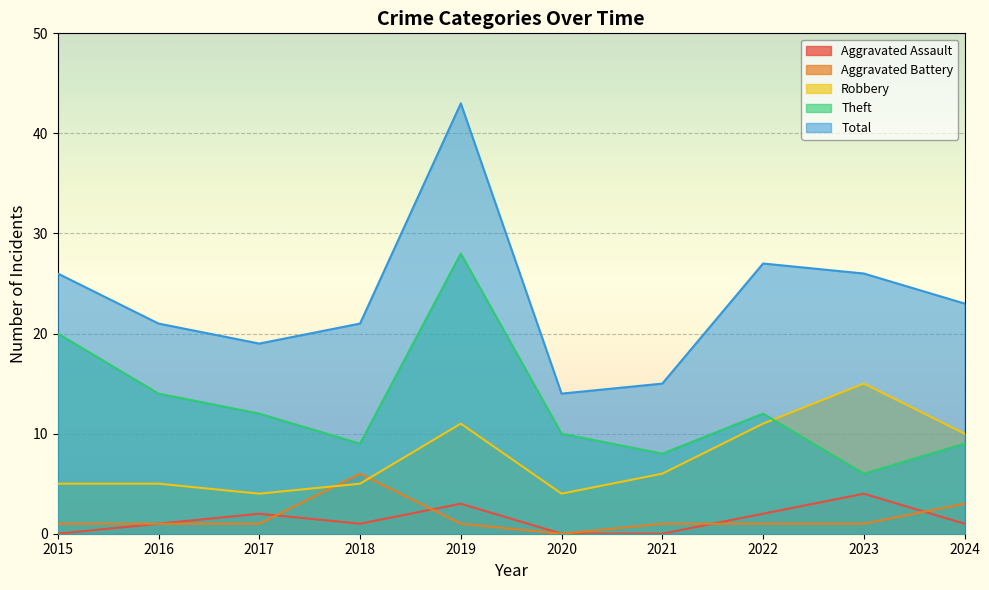

Which series has the largest total across all categories?

Total